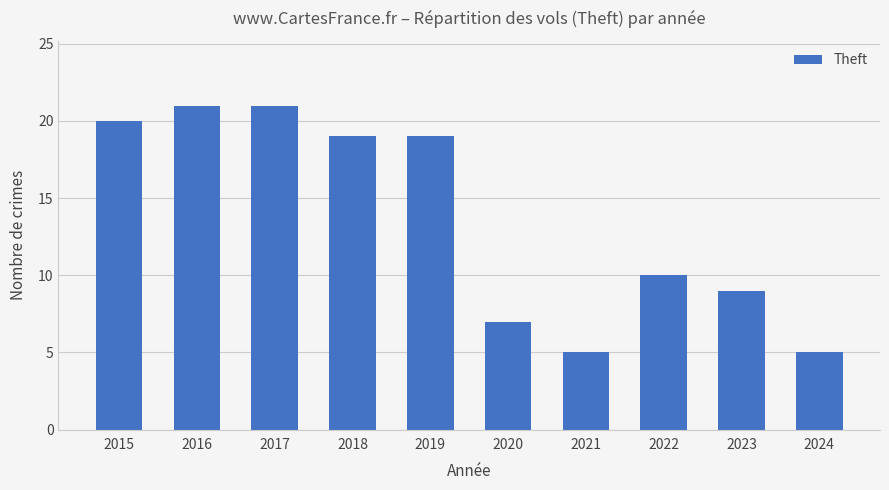

What is the greatest value displayed?

21